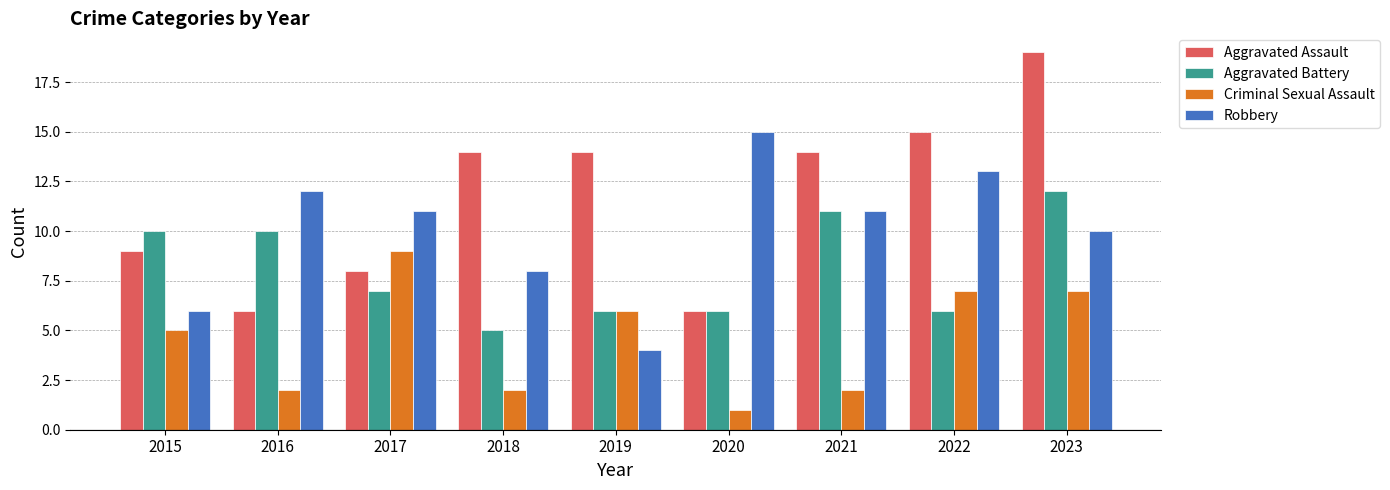

Is it true that Aggravated Assault equals 6 at 2016?

True